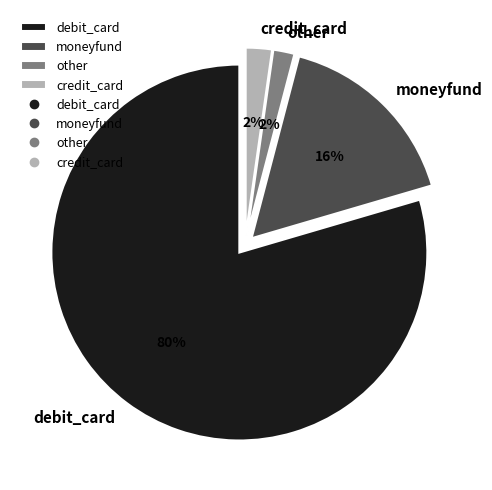

Which slice is the largest?

debit_card